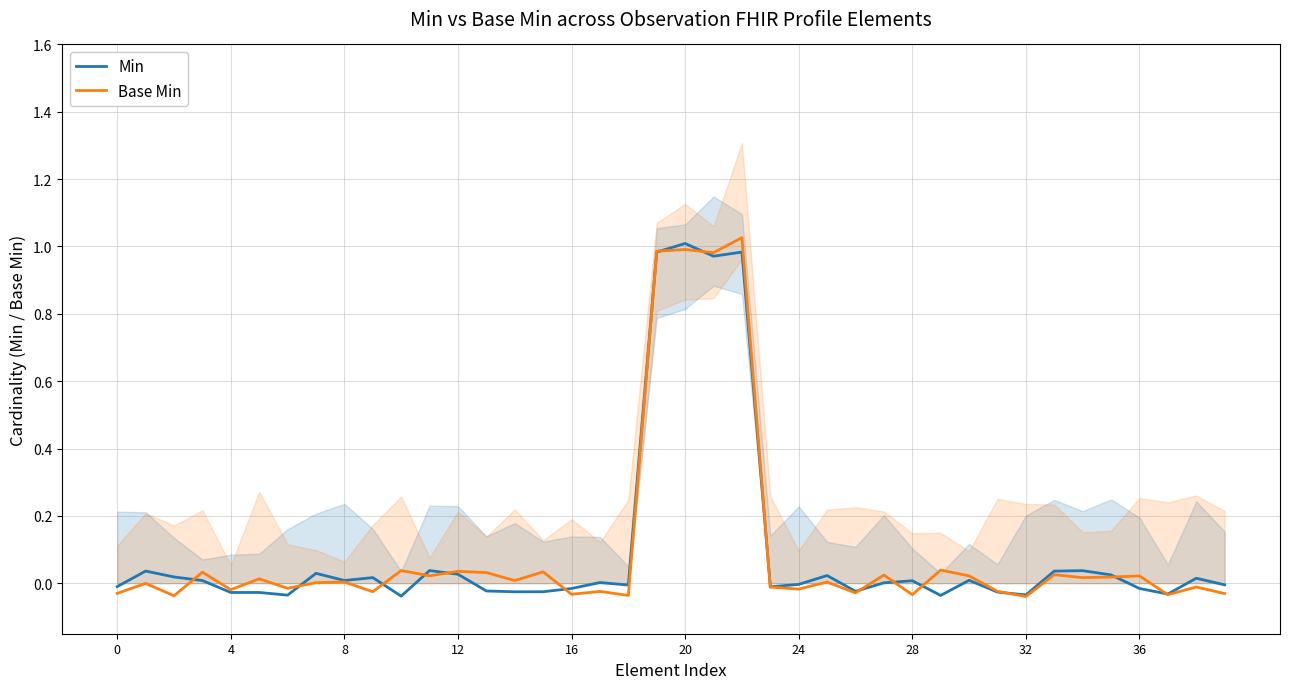

How many values in Base Min are below zero?

18